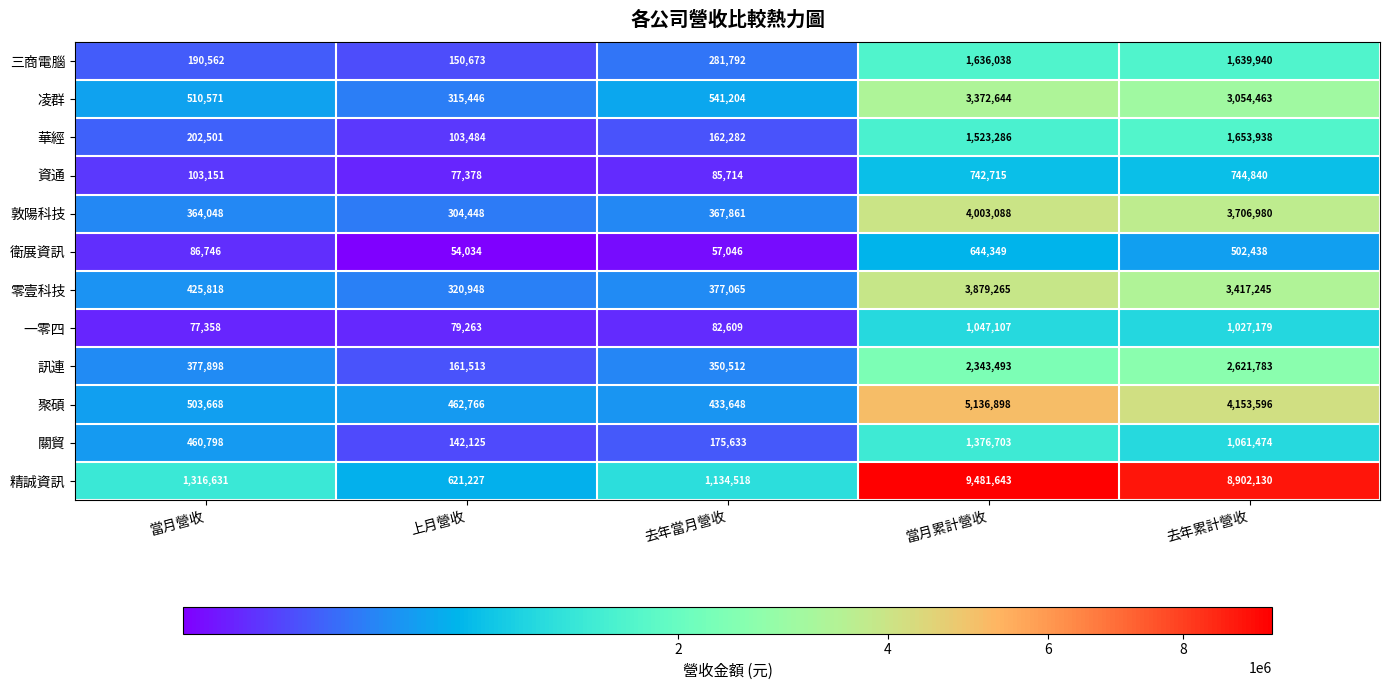

What is the difference between the maximum and minimum values in the 資通 series?

667462